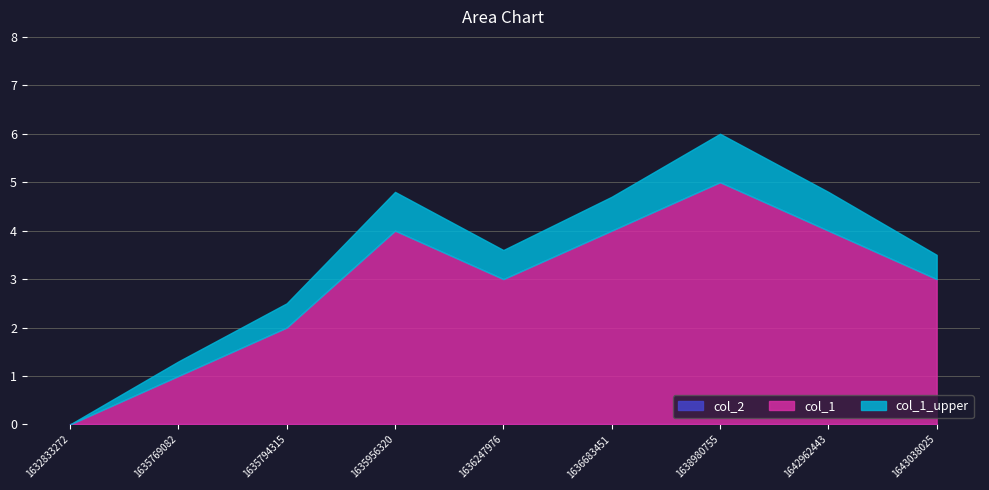

At which label is col_2 closest to 0?

1632833272